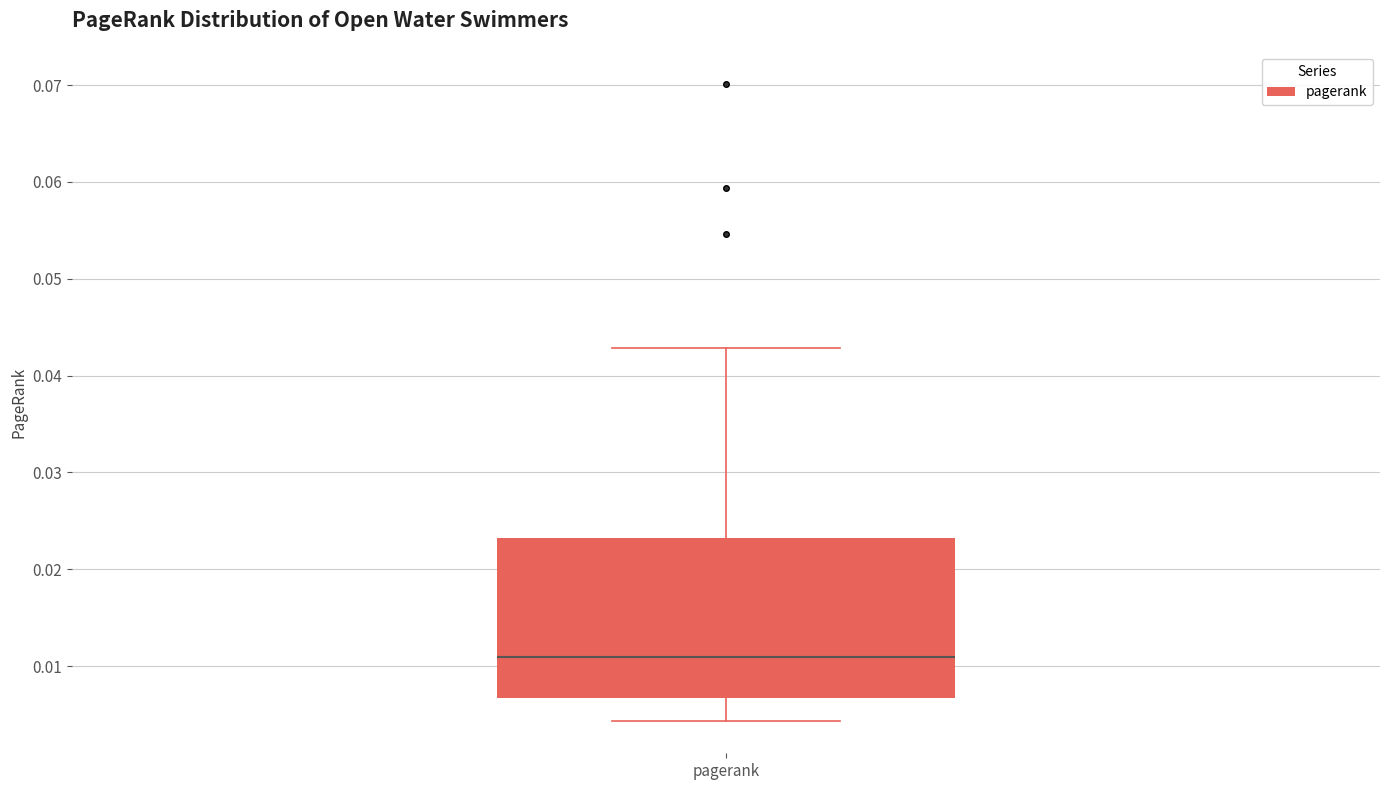

Read this box plot against the y-axis: the position of the median line, the range covered by the box, and the ends of both whiskers. The values are not printed on the chart, so give them approximately, as read against the axis.

median 0.011, box 0.007 to 0.023, whiskers 0.004 to 0.043